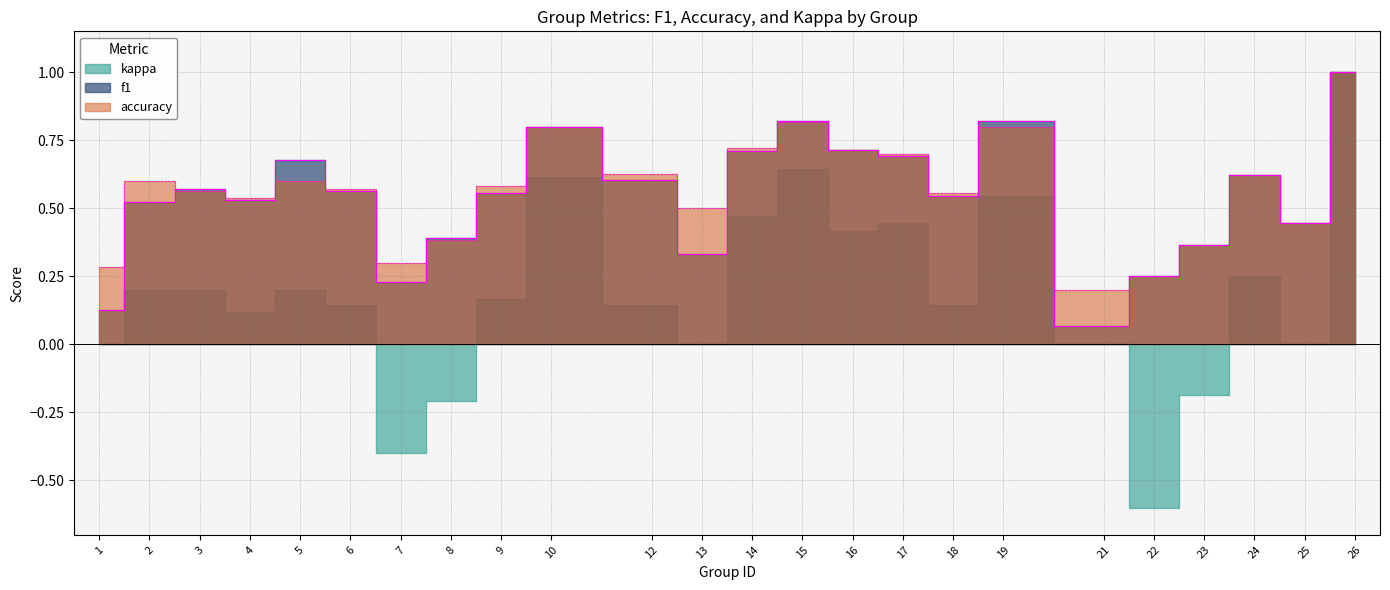

True or false: f1 and accuracy intersect in this chart.

True